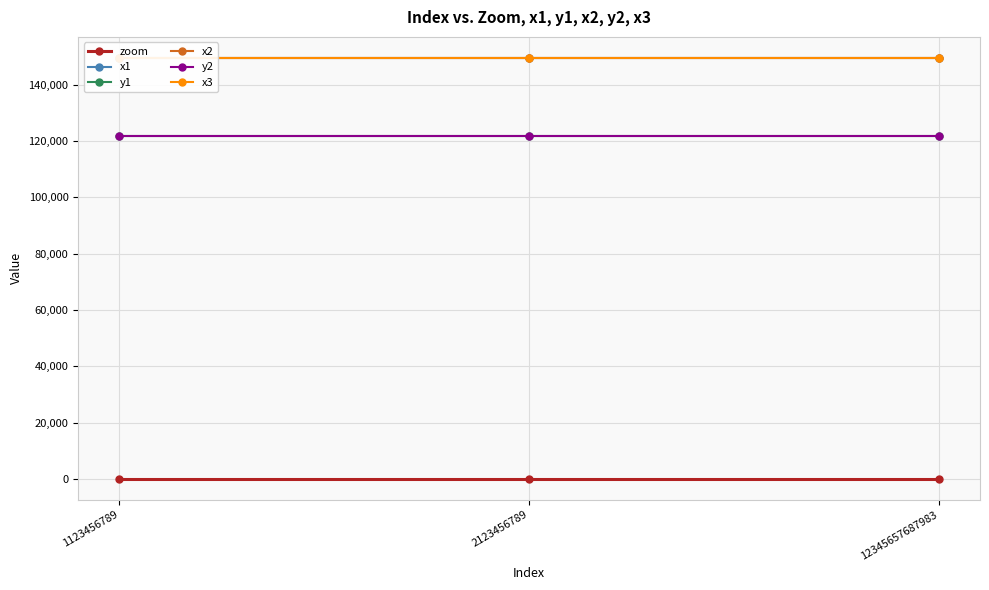

Which series has the largest total across all categories?

x3